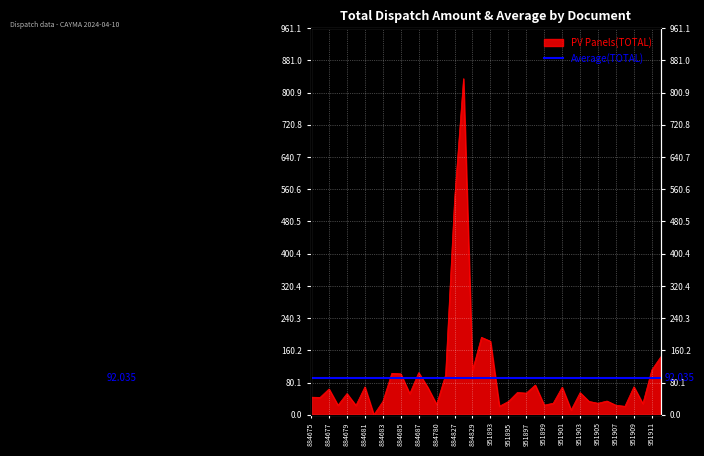

Read the value at F401-884688.

68.5